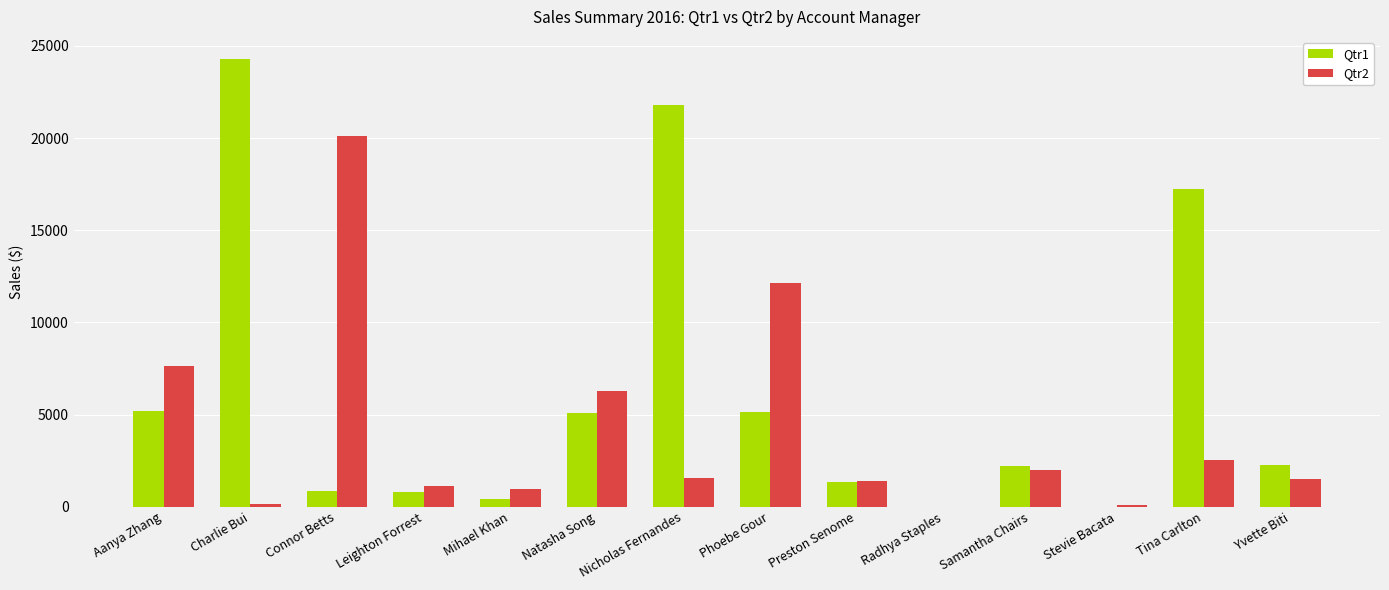

Is it true that Qtr2 equals 981.3 at Mihael Khan?

True